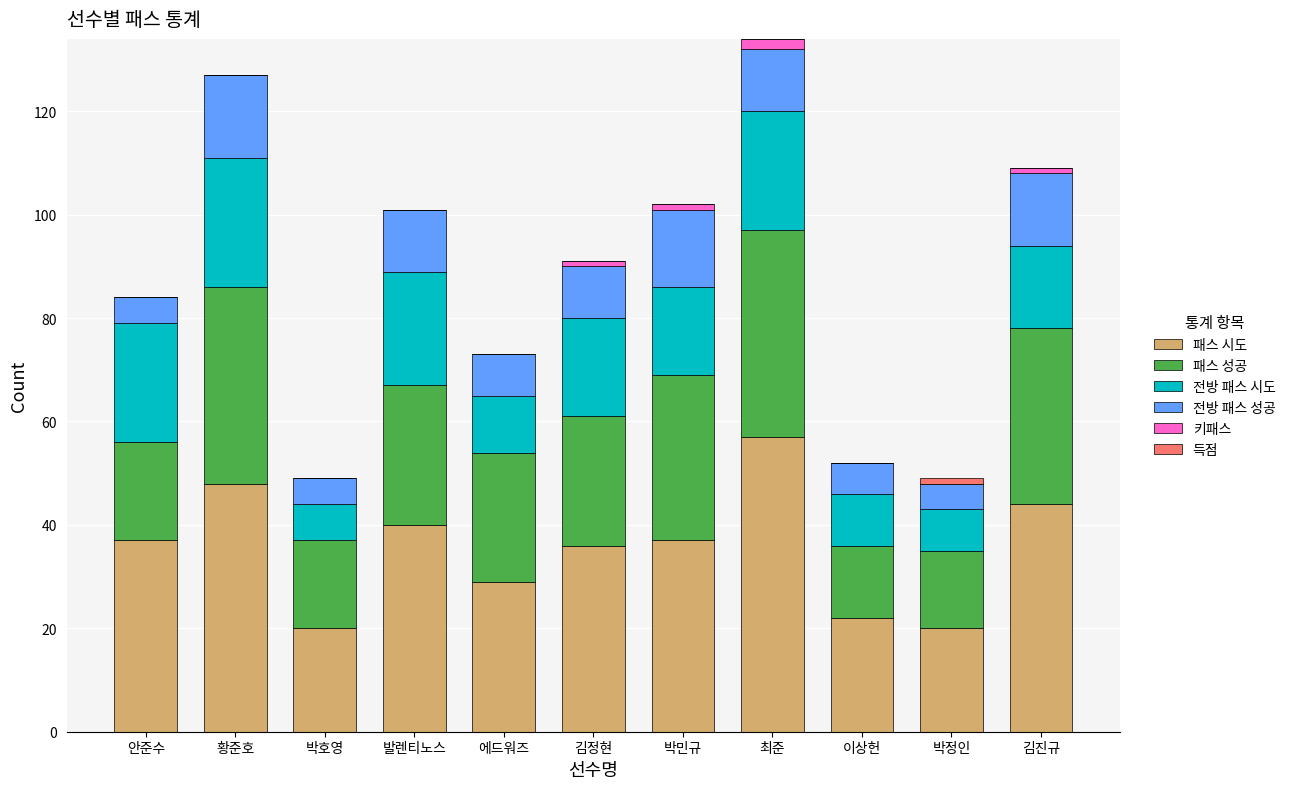

What is the maximum value for 패스 시도?

57